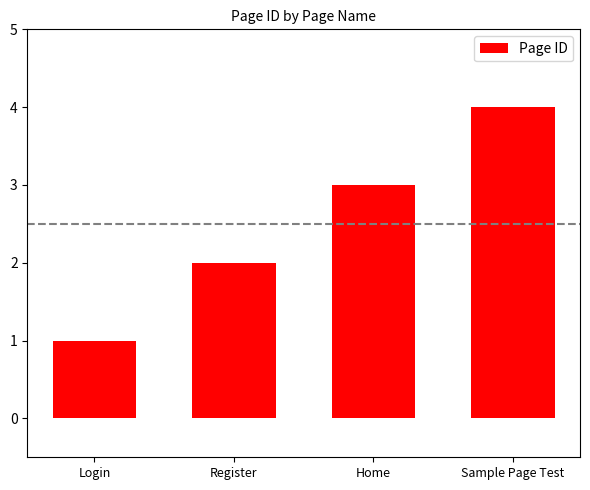

Which has a higher value, Login or Register?

Register